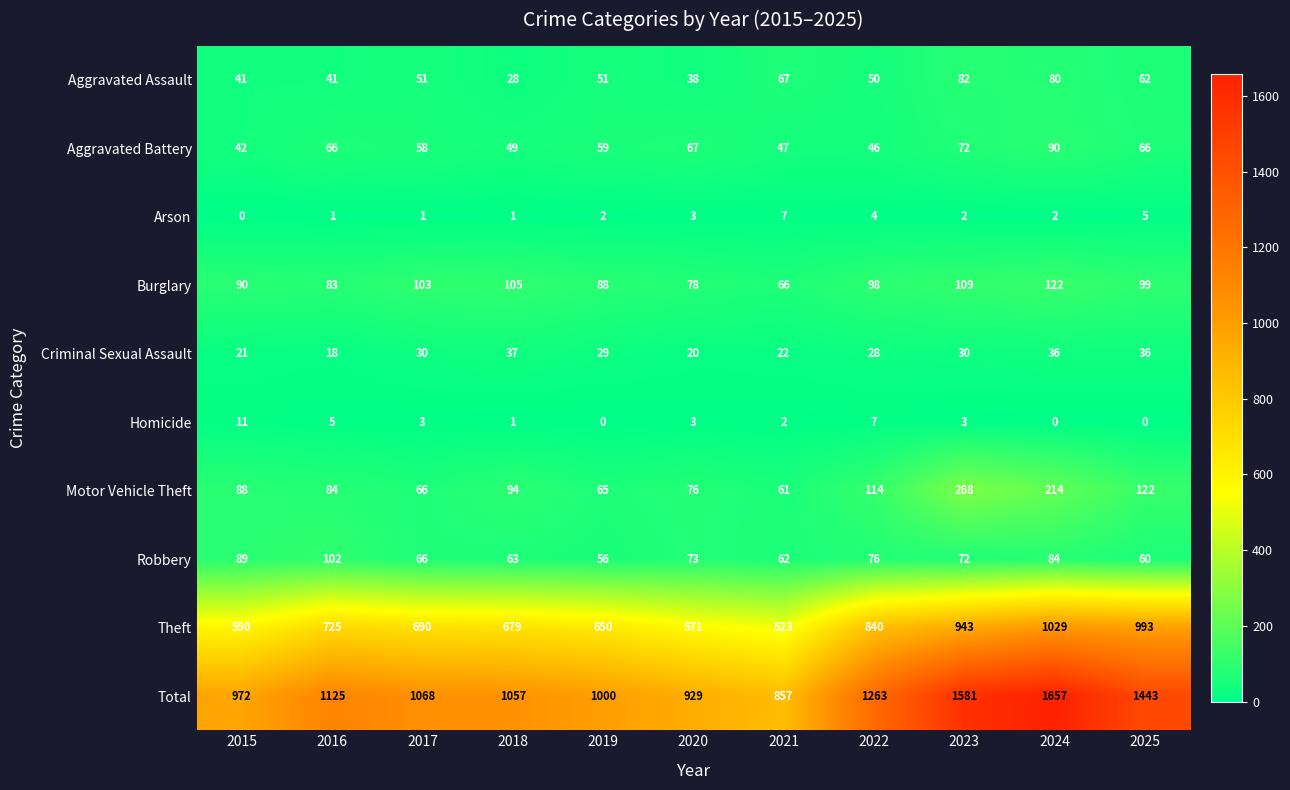

Which series has the largest total across all categories?

Total